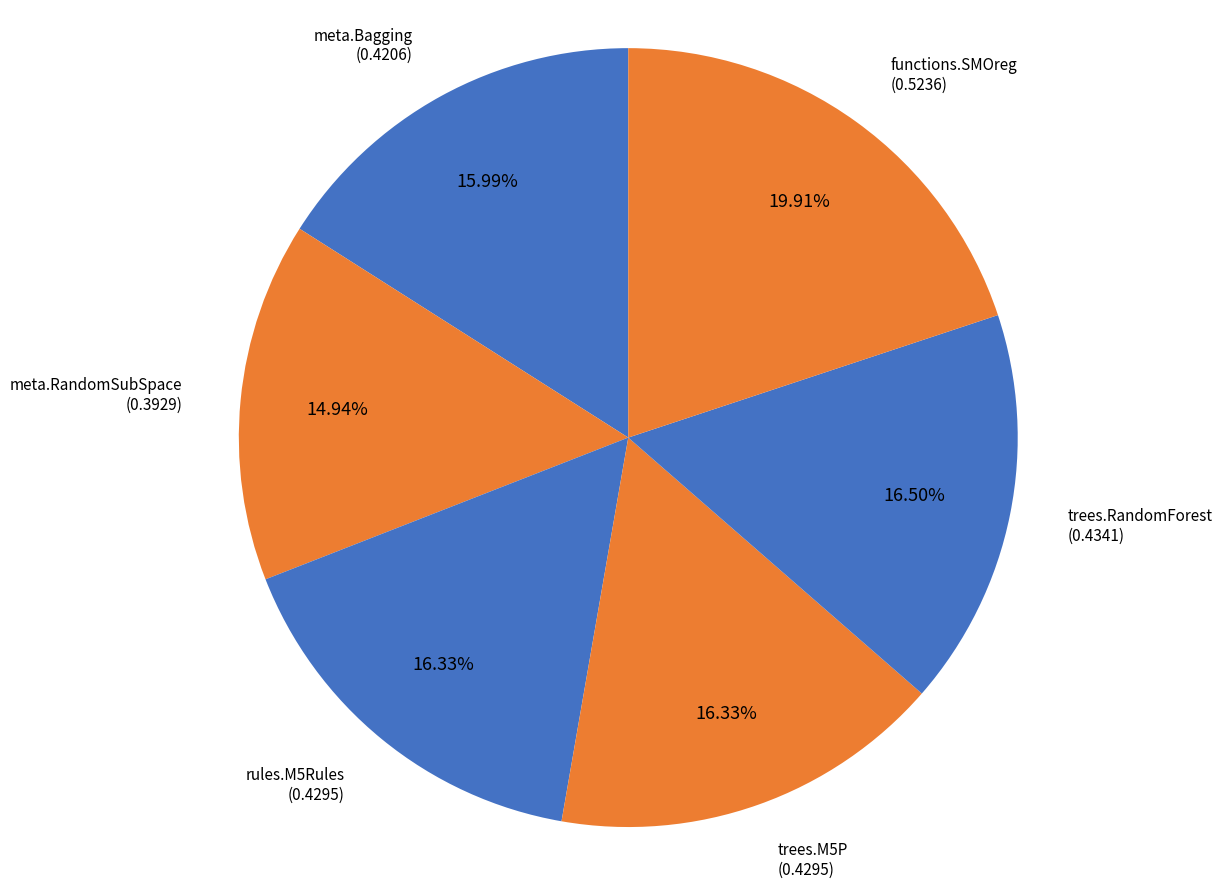

Rank the categories by value from highest to lowest.

functions.SMOreg, trees.RandomForest, rules.M5Rules, trees.M5P, meta.Bagging, meta.RandomSubSpace